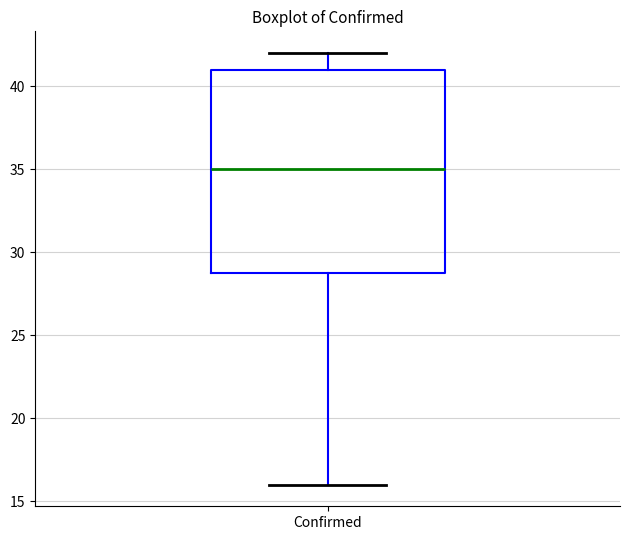

Transcribe this box plot: give where the median line is, the range the box spans, and where the two whiskers end, as read against the y-axis. The values are not printed on the chart, so give them approximately, as read against the axis.

median 35, box 29 to 41, whiskers 16 to 42